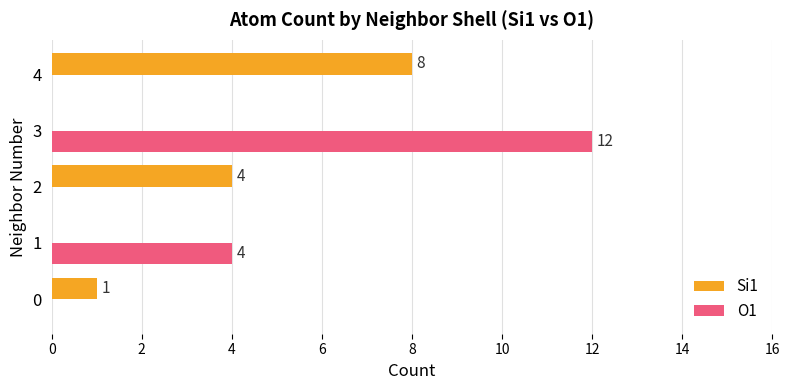

Is it true that Si1 equals 0 at 1?

True